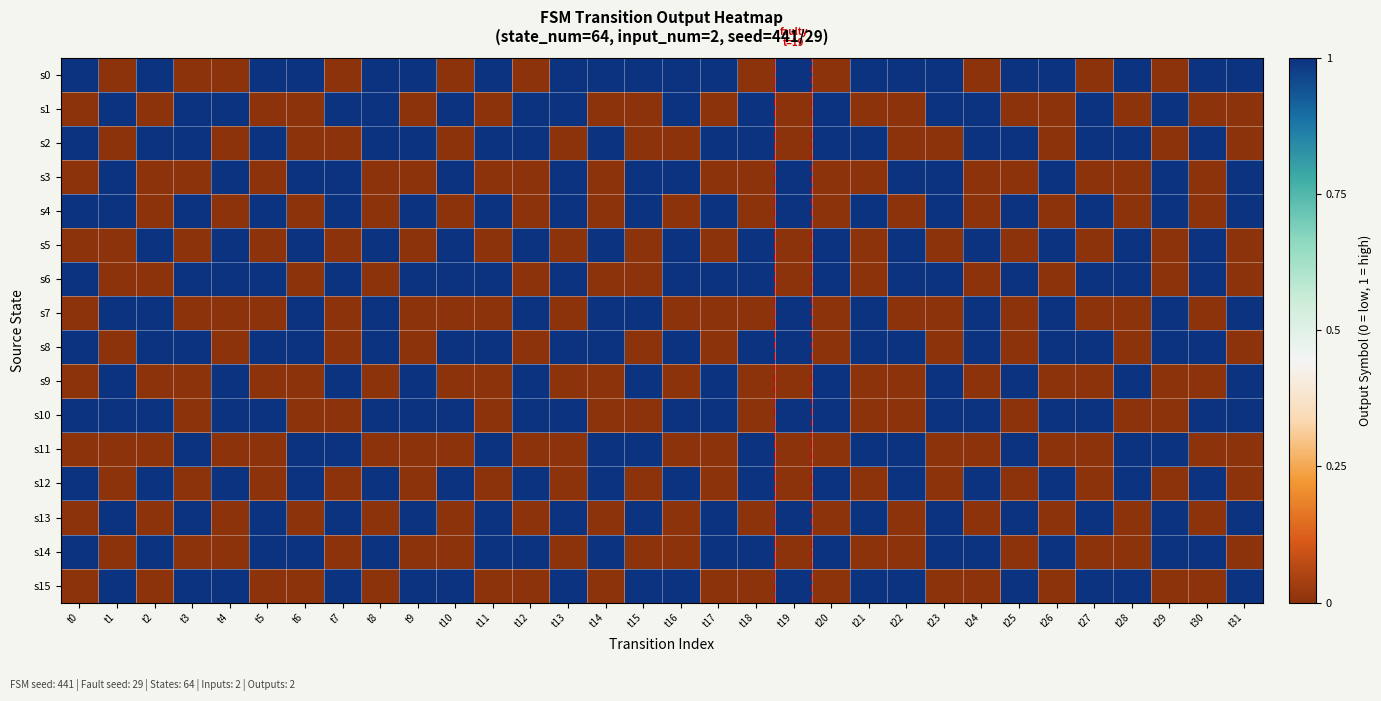

Reading right to left, list all the values displayed in this chart.

s0: t31=1	t30=1	t29=0	t28=1	t27=0	t26=1	t25=1	t24=0	t23=1	t22=1	t21=1	t20=0	t19=1	t18=0	t17=1	t16=1	t15=1	t14=1	t13=1	t12=0	t11=1	t10=0	t9=1	t8=1	t7=0	t6=1	t5=1	t4=0	t3=0	t2=1	t1=0	t0=1
s1: t31=0	t30=0	t29=1	t28=0	t27=1	t26=0	t25=0	t24=1	t23=1	t22=0	t21=0	t20=1	t19=0	t18=1	t17=0	t16=1	t15=0	t14=0	t13=1	t12=1	t11=0	t10=1	t9=0	t8=1	t7=1	t6=0	t5=0	t4=1	t3=1	t2=0	t1=1	t0=0
s2: t31=0	t30=1	t29=0	t28=1	t27=1	t26=0	t25=1	t24=1	t23=0	t22=0	t21=1	t20=1	t19=0	t18=1	t17=1	t16=0	t15=0	t14=1	t13=0	t12=1	t11=1	t10=0	t9=1	t8=1	t7=0	t6=0	t5=1	t4=0	t3=1	t2=1	t1=0	t0=1
s3: t31=1	t30=0	t29=1	t28=0	t27=0	t26=1	t25=0	t24=0	t23=1	t22=1	t21=0	t20=0	t19=1	t18=0	t17=0	t16=1	t15=1	t14=0	t13=1	t12=0	t11=0	t10=1	t9=0	t8=0	t7=1	t6=1	t5=0	t4=1	t3=0	t2=0	t1=1	t0=0
s4: t31=1	t30=0	t29=1	t28=0	t27=1	t26=0	t25=1	t24=0	t23=1	t22=0	t21=1	t20=0	t19=1	t18=0	t17=1	t16=0	t15=1	t14=0	t13=1	t12=0	t11=1	t10=0	t9=1	t8=0	t7=1	t6=0	t5=1	t4=0	t3=1	t2=0	t1=1	t0=1
s5: t31=0	t30=1	t29=0	t28=1	t27=0	t26=1	t25=0	t24=1	t23=0	t22=1	t21=0	t20=1	t19=0	t18=1	t17=0	t16=1	t15=0	t14=1	t13=0	t12=1	t11=0	t10=1	t9=0	t8=1	t7=0	t6=1	t5=0	t4=1	t3=0	t2=1	t1=0	t0=0
s6: t31=0	t30=1	t29=0	t28=1	t27=1	t26=0	t25=1	t24=0	t23=1	t22=1	t21=0	t20=1	t19=0	t18=1	t17=1	t16=1	t15=0	t14=0	t13=1	t12=0	t11=1	t10=1	t9=1	t8=0	t7=1	t6=0	t5=1	t4=1	t3=1	t2=0	t1=0	t0=1
s7: t31=1	t30=0	t29=1	t28=0	t27=0	t26=1	t25=0	t24=1	t23=0	t22=0	t21=1	t20=0	t19=1	t18=0	t17=0	t16=0	t15=1	t14=1	t13=0	t12=1	t11=0	t10=0	t9=0	t8=1	t7=0	t6=1	t5=0	t4=0	t3=0	t2=1	t1=1	t0=0
s8: t31=0	t30=1	t29=1	t28=0	t27=1	t26=1	t25=0	t24=1	t23=0	t22=1	t21=1	t20=0	t19=1	t18=1	t17=0	t16=1	t15=0	t14=1	t13=1	t12=0	t11=1	t10=1	t9=0	t8=1	t7=0	t6=1	t5=1	t4=0	t3=1	t2=1	t1=0	t0=1
s9: t31=1	t30=0	t29=0	t28=1	t27=0	t26=0	t25=1	t24=0	t23=1	t22=0	t21=0	t20=1	t19=0	t18=0	t17=1	t16=0	t15=1	t14=0	t13=0	t12=1	t11=0	t10=0	t9=1	t8=0	t7=1	t6=0	t5=0	t4=1	t3=0	t2=0	t1=1	t0=0
s10: t31=1	t30=1	t29=0	t28=0	t27=1	t26=1	t25=0	t24=1	t23=1	t22=0	t21=0	t20=1	t19=1	t18=0	t17=1	t16=1	t15=0	t14=0	t13=1	t12=1	t11=0	t10=1	t9=1	t8=1	t7=0	t6=0	t5=1	t4=1	t3=0	t2=1	t1=1	t0=1
s11: t31=0	t30=0	t29=1	t28=1	t27=0	t26=0	t25=1	t24=0	t23=0	t22=1	t21=1	t20=0	t19=0	t18=1	t17=0	t16=0	t15=1	t14=1	t13=0	t12=0	t11=1	t10=0	t9=0	t8=0	t7=1	t6=1	t5=0	t4=0	t3=1	t2=0	t1=0	t0=0
s12: t31=0	t30=1	t29=0	t28=1	t27=0	t26=1	t25=0	t24=1	t23=0	t22=1	t21=0	t20=1	t19=0	t18=1	t17=0	t16=1	t15=0	t14=1	t13=0	t12=1	t11=0	t10=1	t9=0	t8=1	t7=0	t6=1	t5=0	t4=1	t3=0	t2=1	t1=0	t0=1
s13: t31=1	t30=0	t29=1	t28=0	t27=1	t26=0	t25=1	t24=0	t23=1	t22=0	t21=1	t20=0	t19=1	t18=0	t17=1	t16=0	t15=1	t14=0	t13=1	t12=0	t11=1	t10=0	t9=1	t8=0	t7=1	t6=0	t5=1	t4=0	t3=1	t2=0	t1=1	t0=0
s14: t31=0	t30=1	t29=1	t28=0	t27=0	t26=1	t25=0	t24=1	t23=1	t22=0	t21=0	t20=1	t19=0	t18=1	t17=1	t16=0	t15=0	t14=1	t13=0	t12=1	t11=1	t10=0	t9=0	t8=1	t7=0	t6=1	t5=1	t4=0	t3=0	t2=1	t1=0	t0=1
s15: t31=1	t30=0	t29=0	t28=1	t27=1	t26=0	t25=1	t24=0	t23=0	t22=1	t21=1	t20=0	t19=1	t18=0	t17=0	t16=1	t15=1	t14=0	t13=1	t12=0	t11=0	t10=1	t9=1	t8=0	t7=1	t6=0	t5=0	t4=1	t3=1	t2=0	t1=1	t0=0